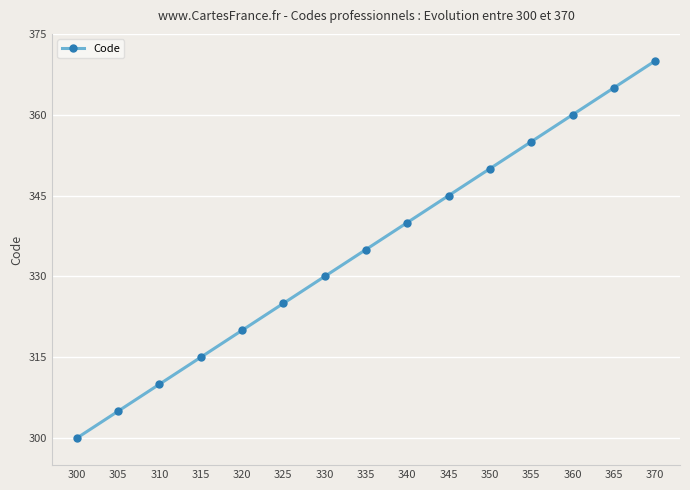

How many lines are shown in the chart?

1